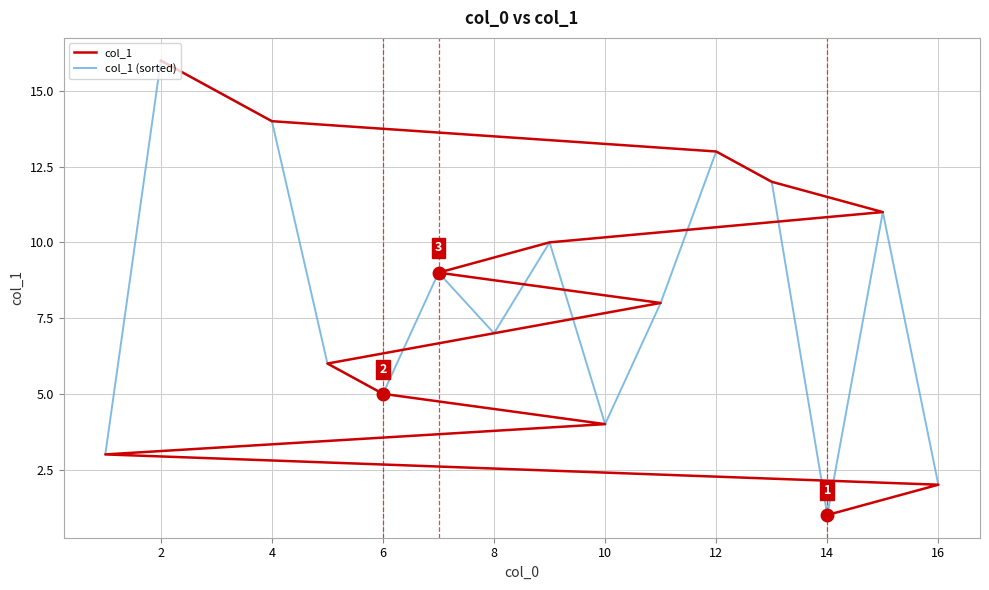

Which series has the largest total across all categories?

col_1